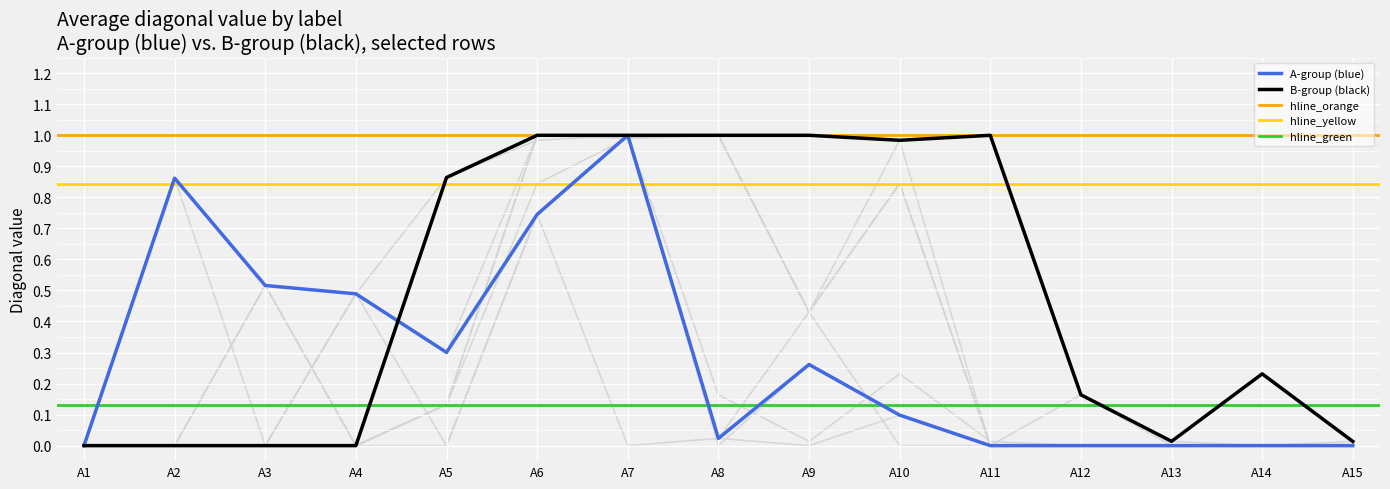

Where is A-group nearest to the value 0?

A1